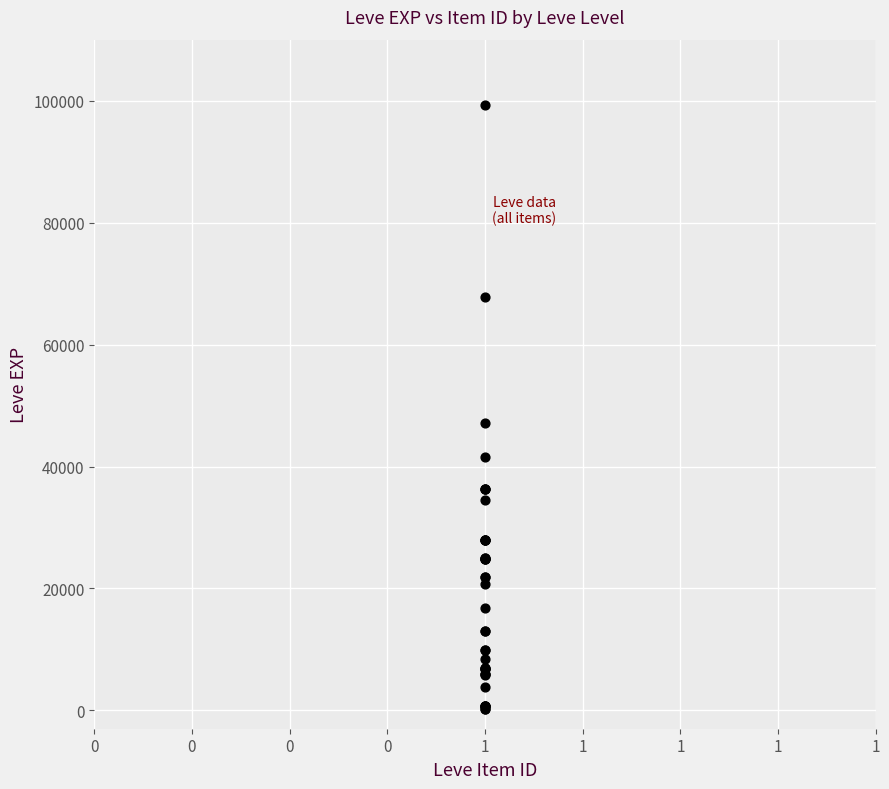

What Y value in the scatter plot is closest to 49690?

47200